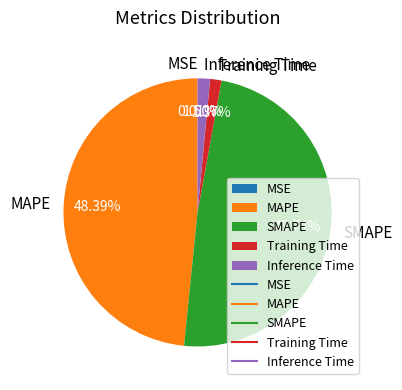

Combined, do MAPE and SMAPE account for over 50%?

Yes